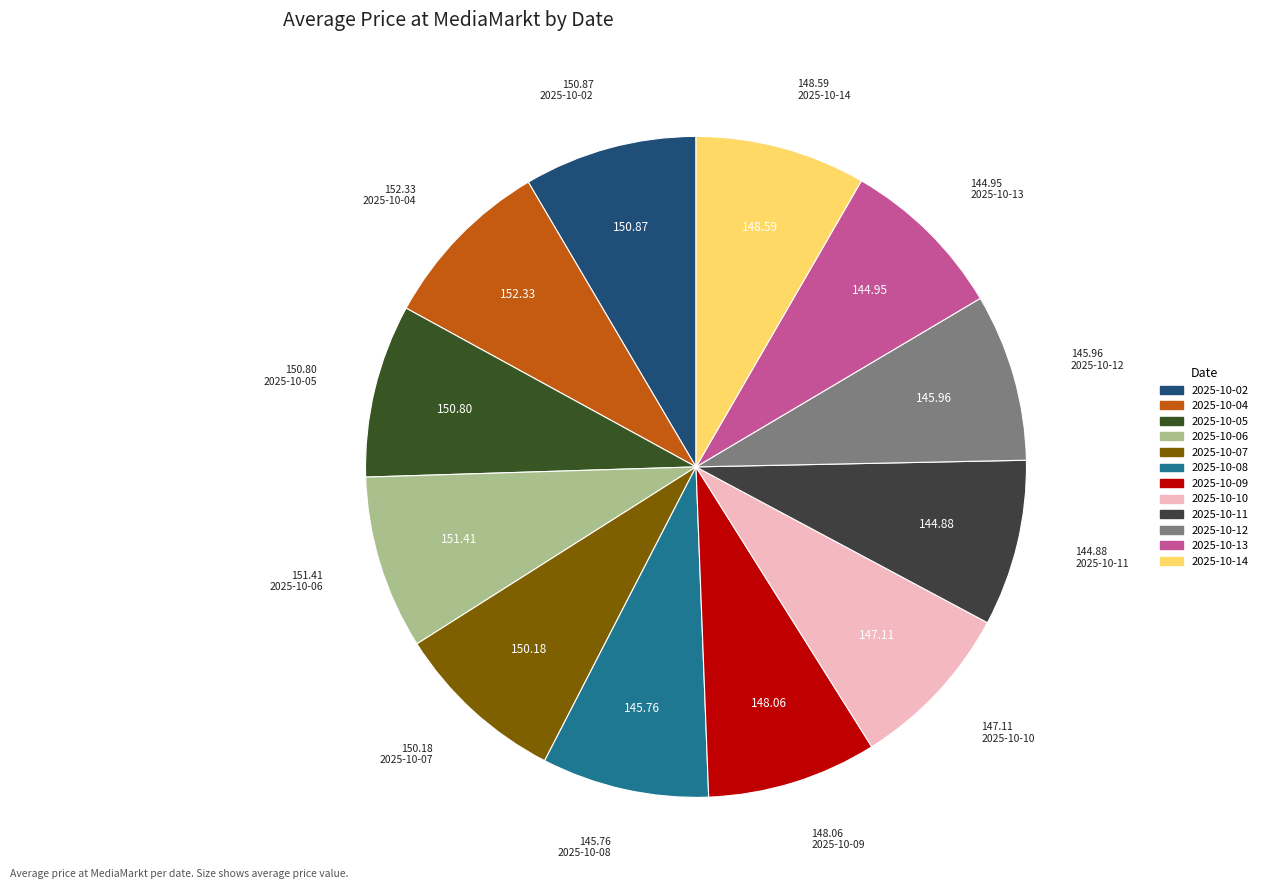

How many slices are in this pie chart?

12